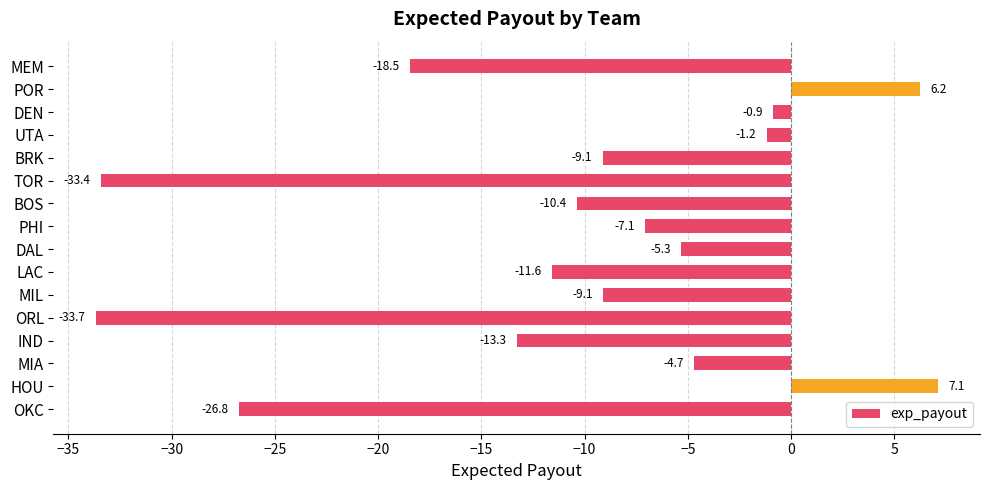

How many distinct data groups are displayed?

1